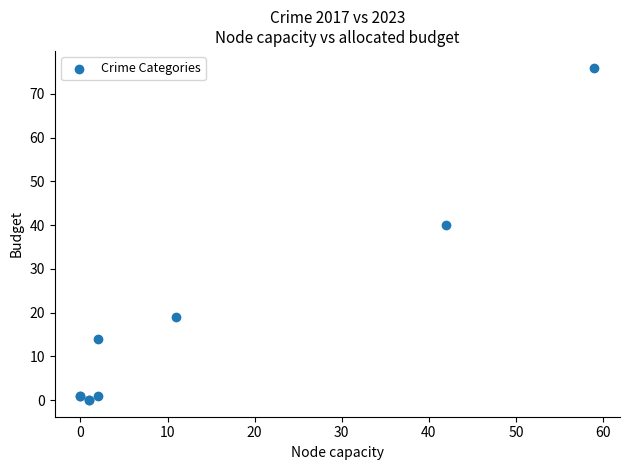

What Y value in the scatter plot is closest to 38?

40